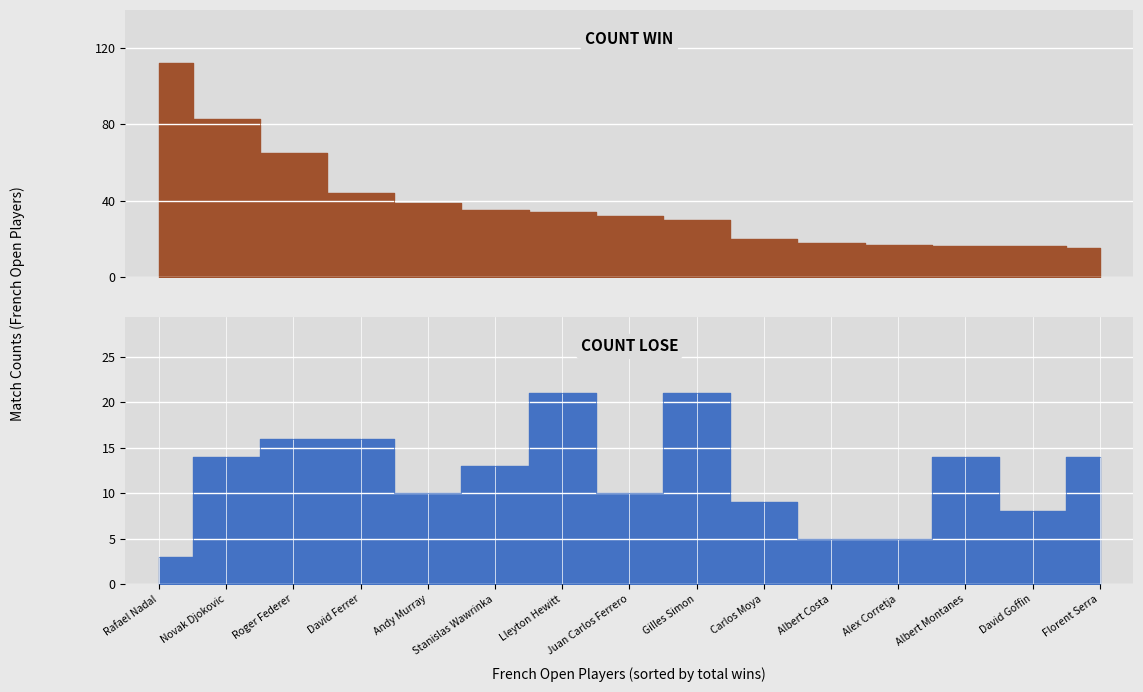

List the series in order of their peak value, highest first.

Count_Win, Count_Lose